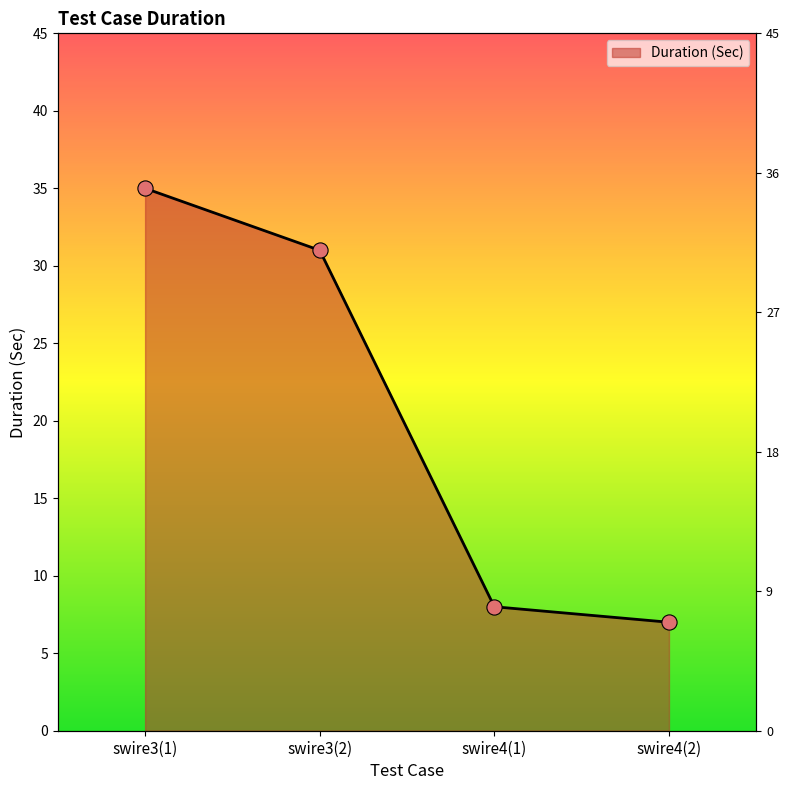

What is the ratio of the value at swire4(1) to the value at swire3(1)?

0.2